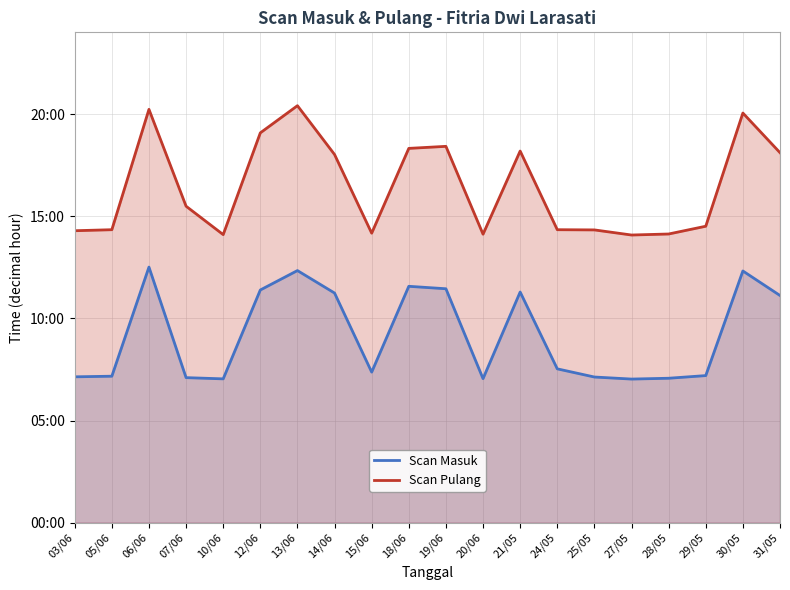

What is the label of the 12th point from the right?

15/06